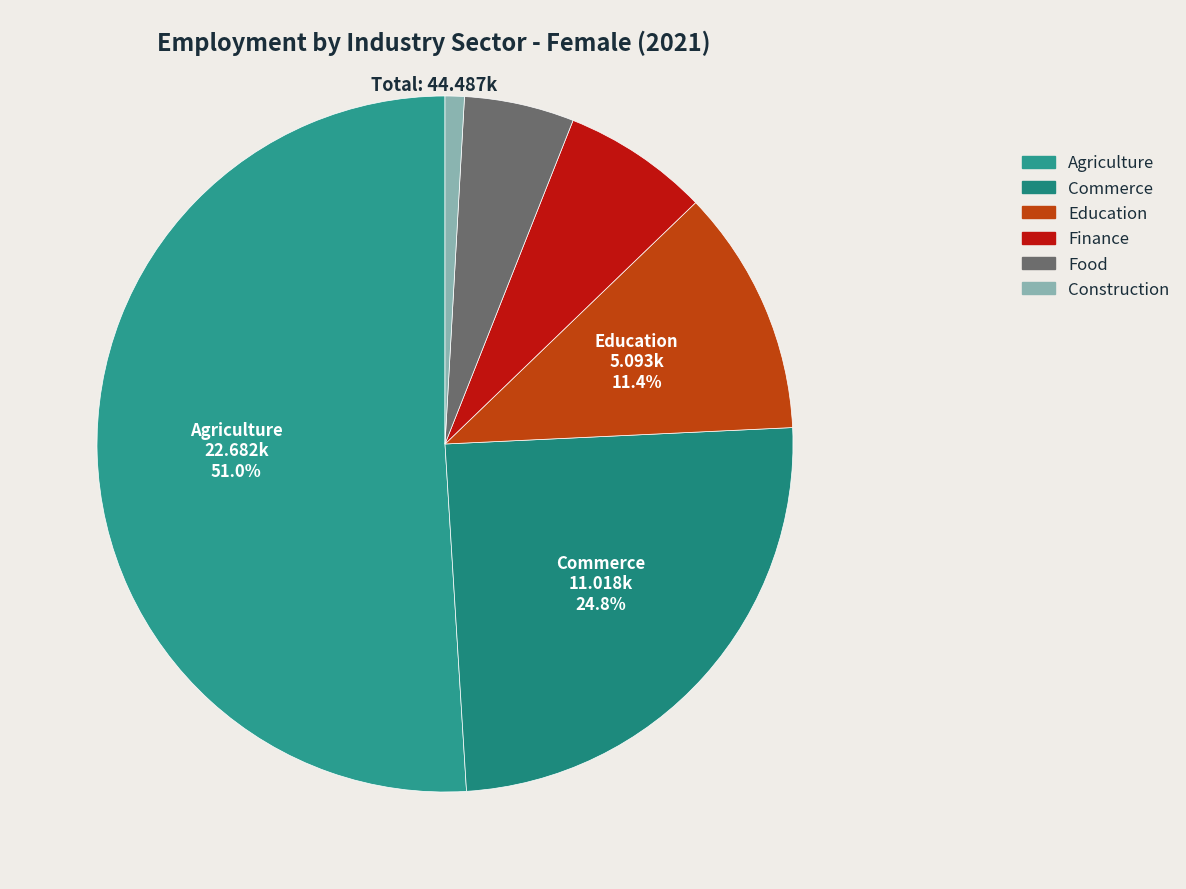

Count the number of slices in the pie.

6